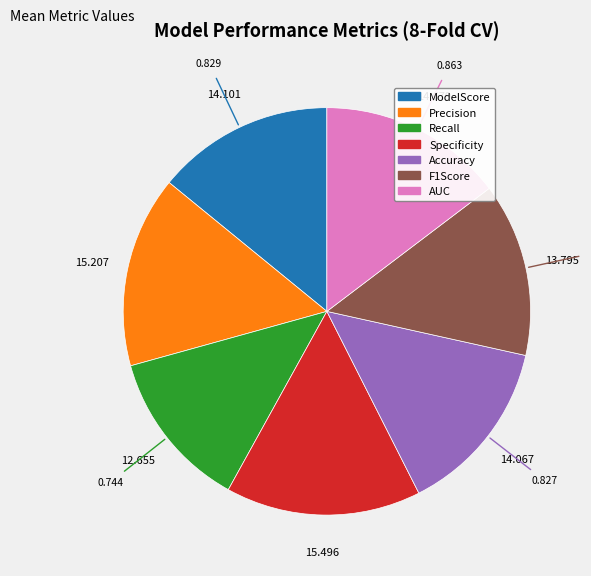

How many segments does this pie chart have?

7